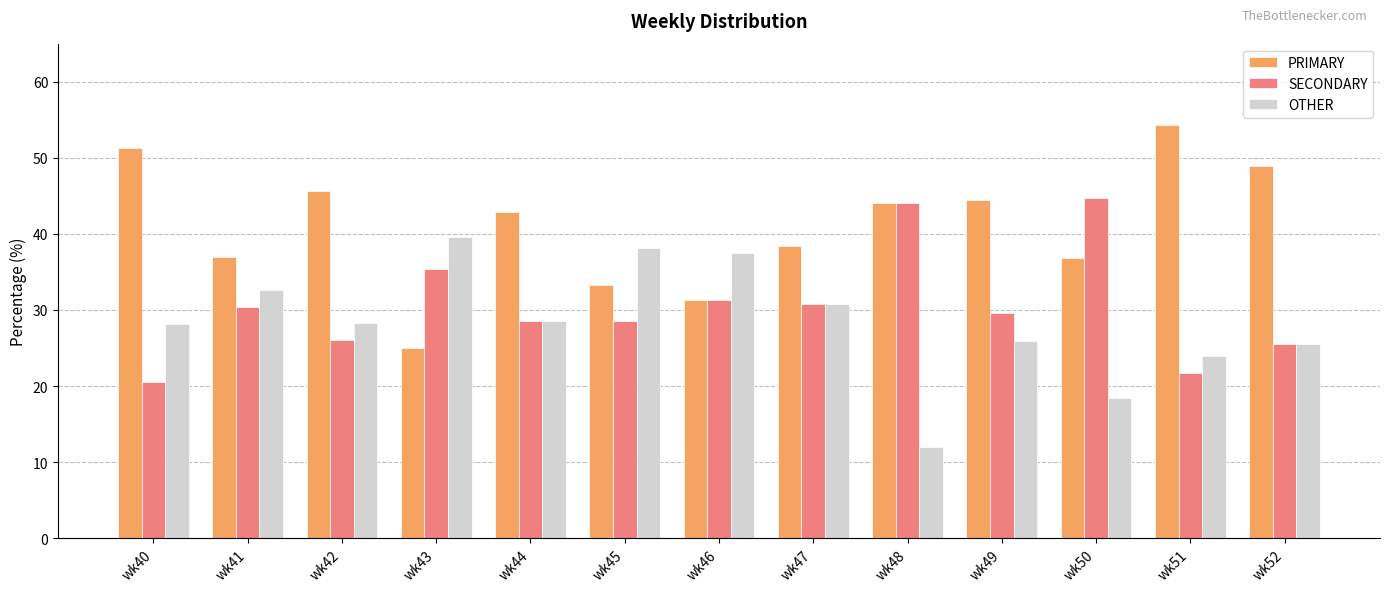

True or false: OTHER has a value of 16.4 at wk48.

False